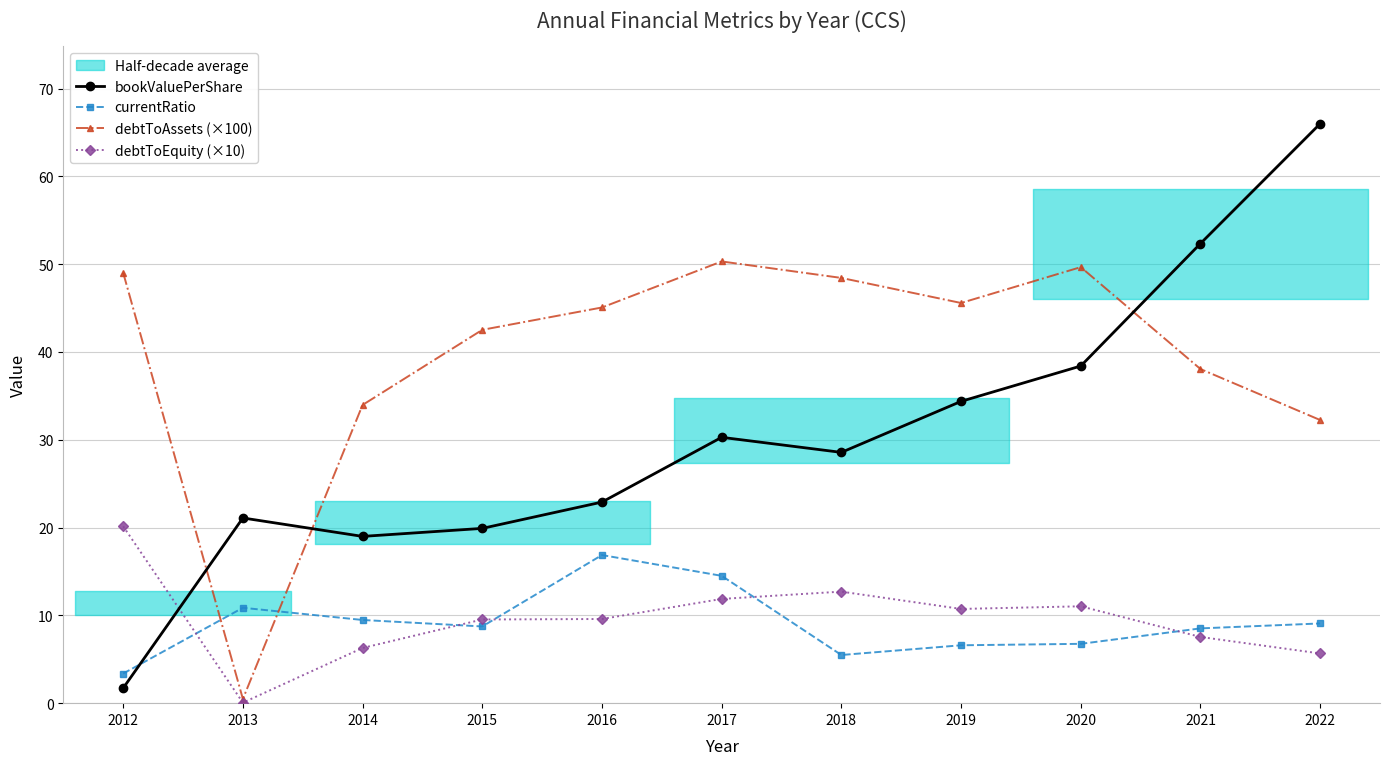

Count the number of data series in this chart.

4